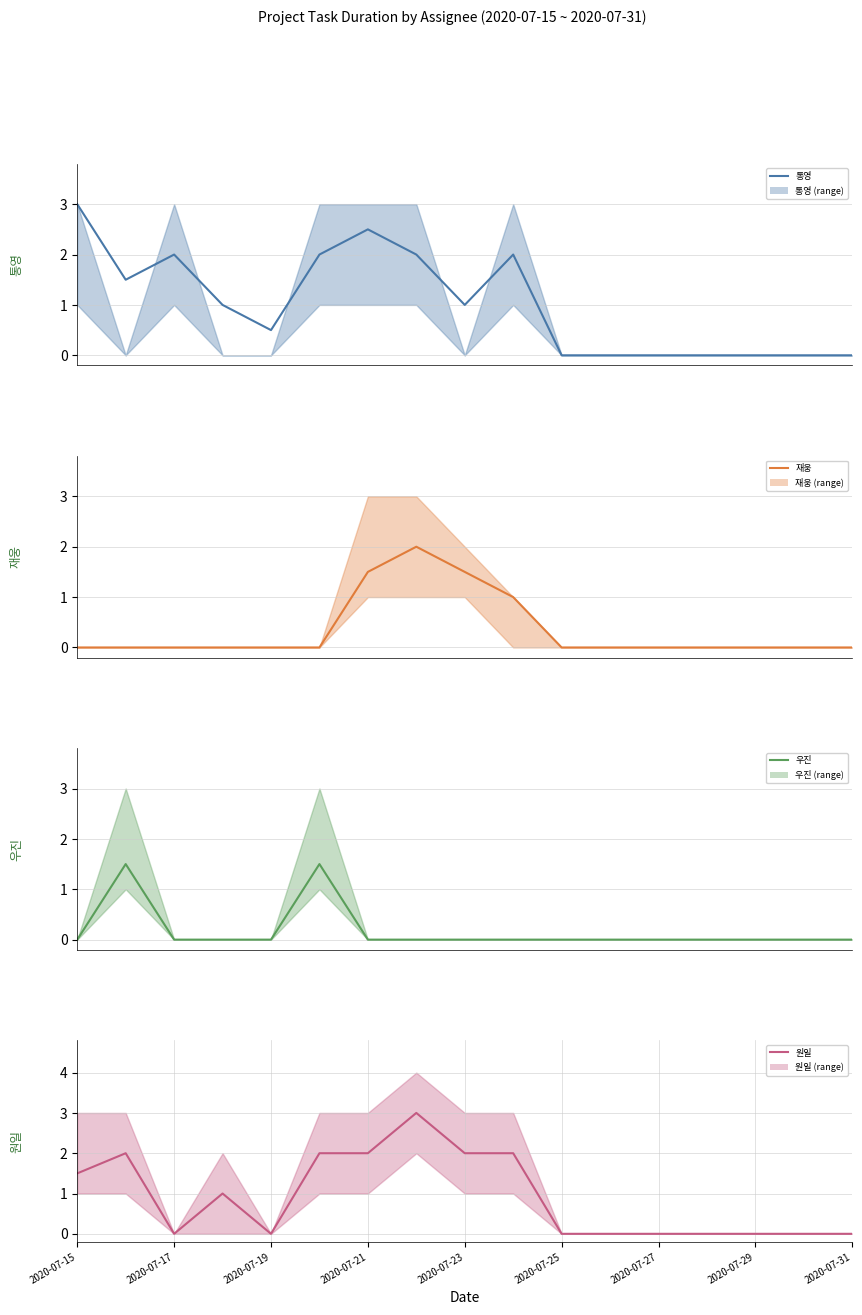

Rank the series at 2020-07-27 from lowest to highest value.

통영, 재웅, 우진, 원일